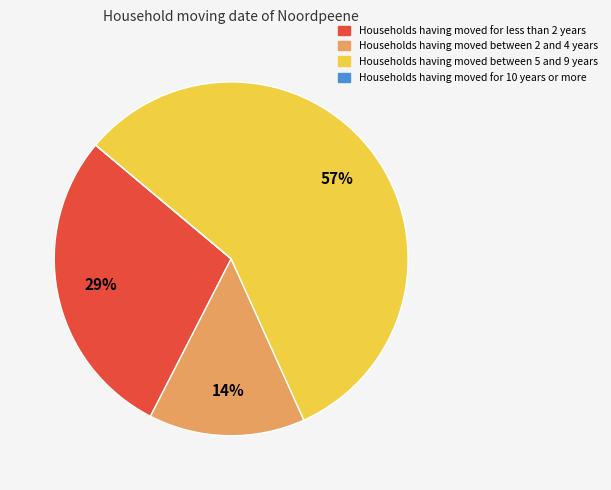

Is there a majority slice in this chart?

Yes